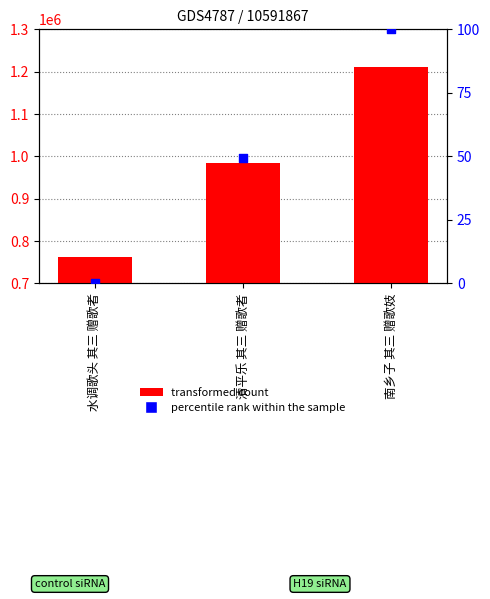

At how many categories does at least one series exceed 138327?

3